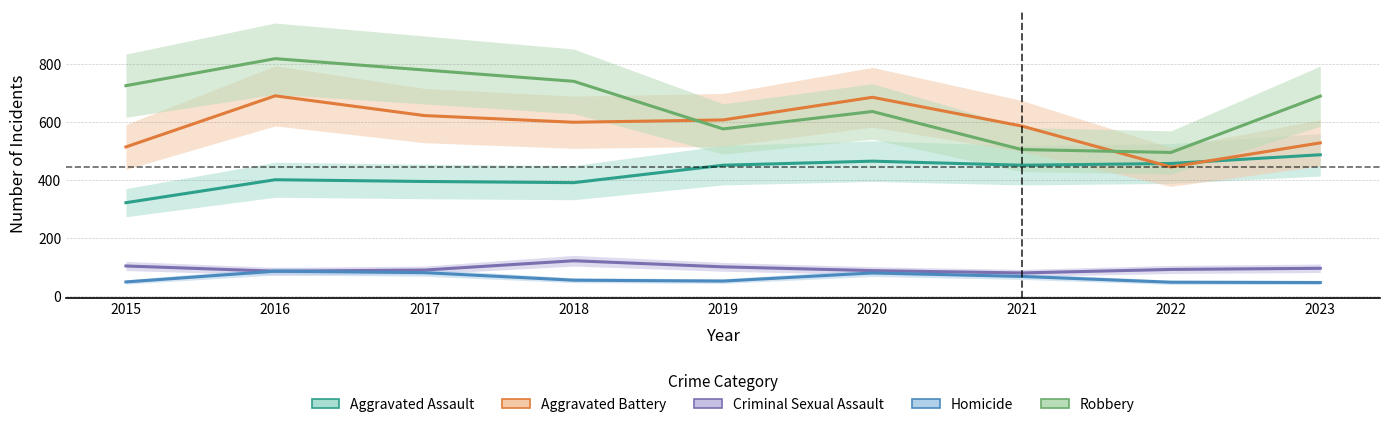

Rank the categories by Criminal Sexual Assault value from lowest to highest.

2021, 2016, 2020, 2017, 2022, 2023, 2019, 2015, 2018